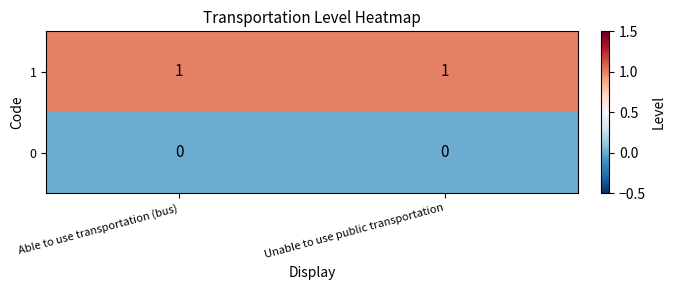

Count the number of categories in the chart.

2